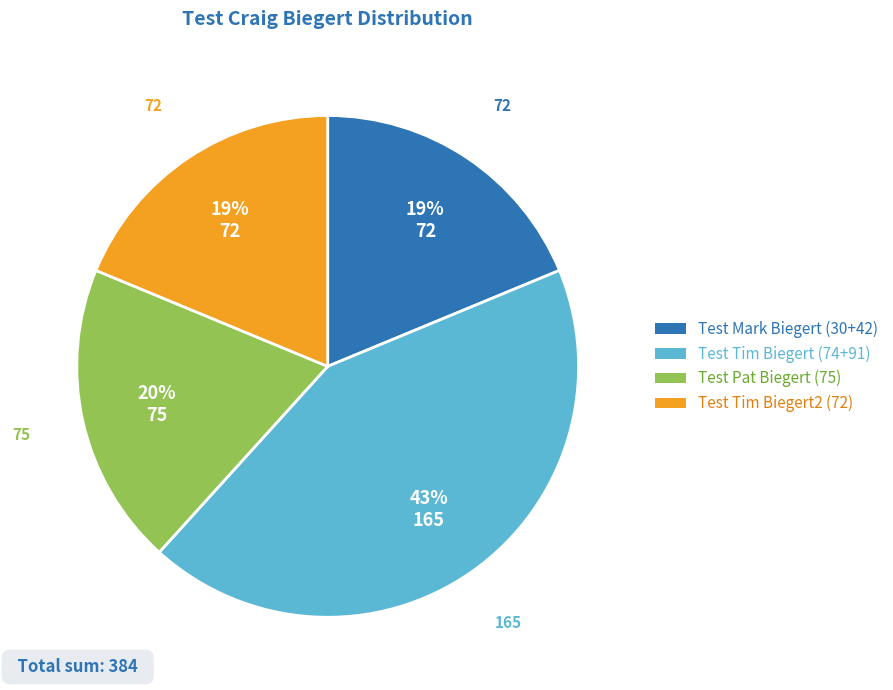

Does any single category account for the majority?

No